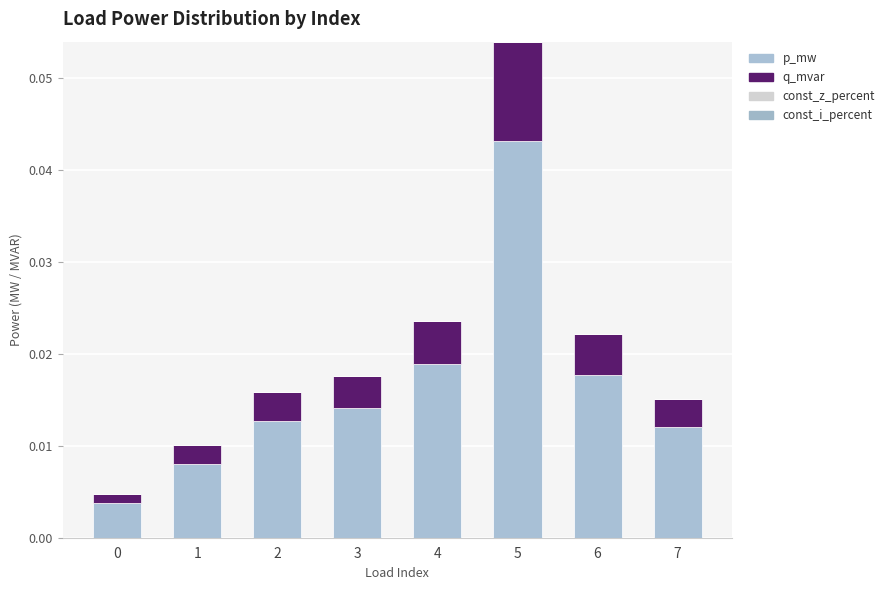

Is it true that q_mvar equals 0.0 at 1?

True